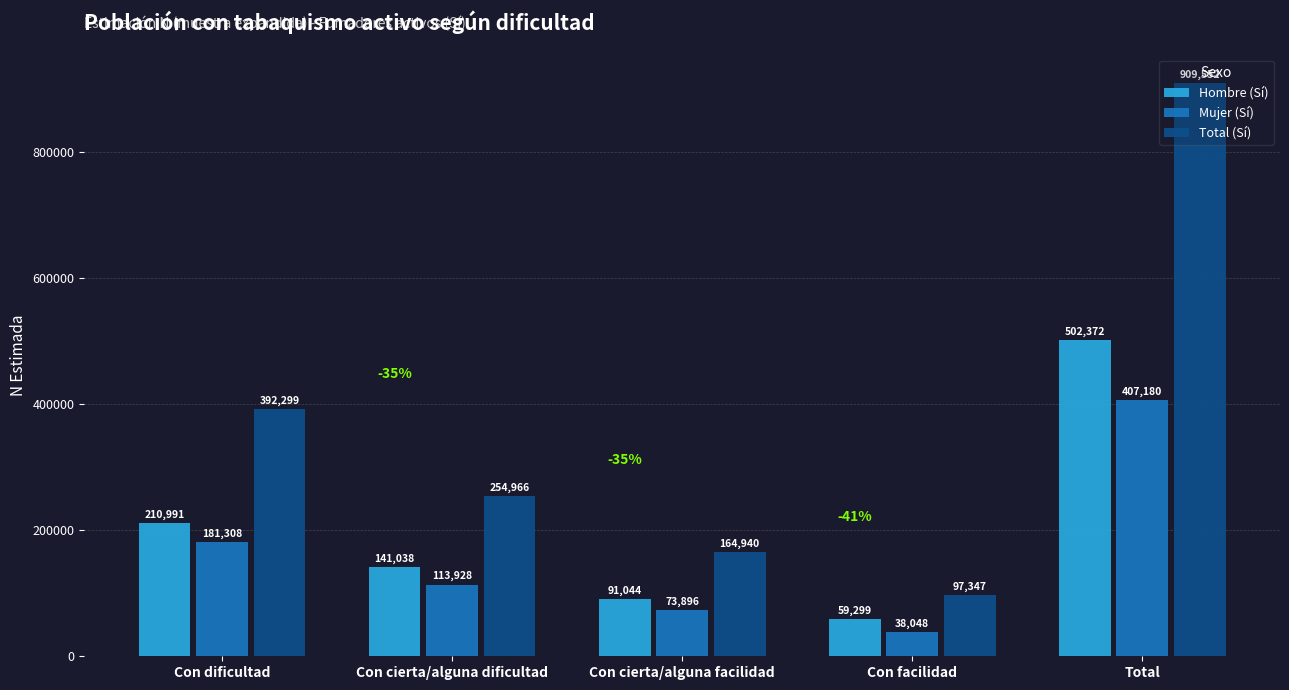

What are all the series names shown in the legend?

Hombre (Sí), Mujer (Sí), Total (Sí)